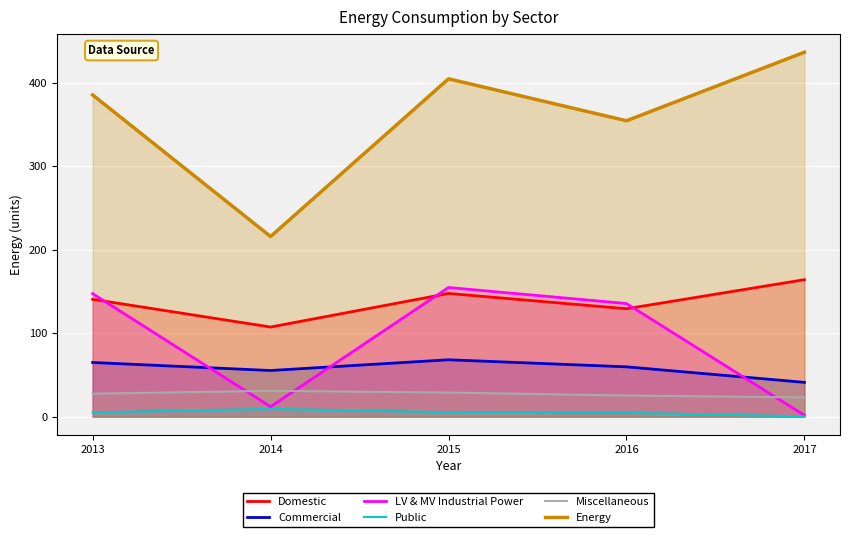

What value does the LV & MV Industrial Power series have at 2016?

135.5